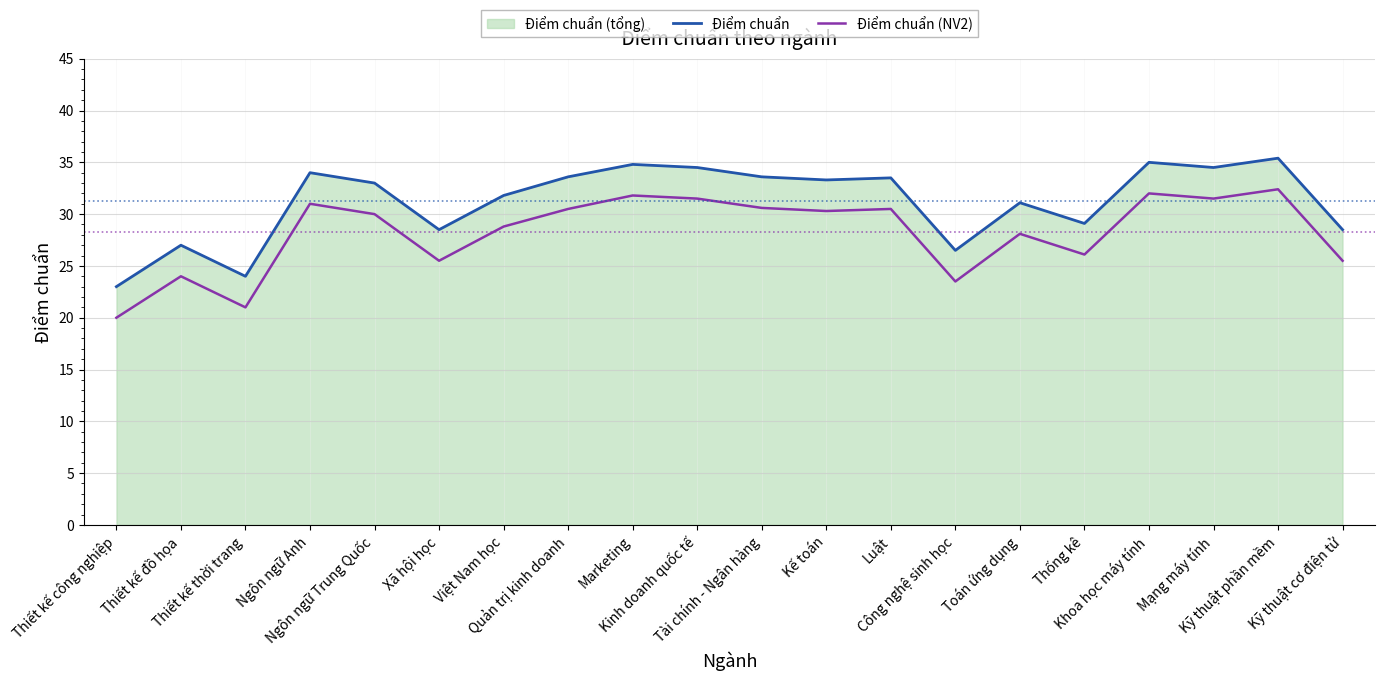

What is the difference between the maximum and minimum values in the Điểm chuẩn series?

12.4